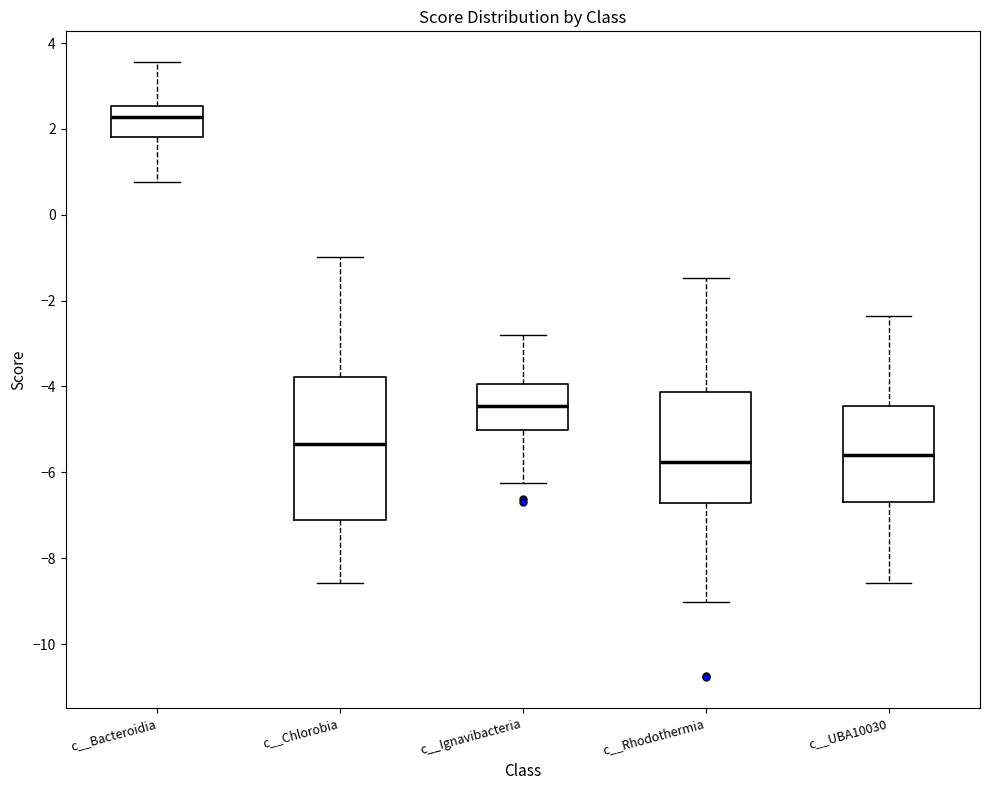

Reading left to right, transcribe this box plot: for each box, give where its median line is, the range the box spans, and where its two whiskers end, as read against the y-axis. The values are not printed on the chart, so give them approximately, as read against the axis.

c__Bacteroidia: median 2.2, box 1.8 to 2.6, whiskers 0.8 to 3.6
c__Chlorobia: median -5.4, box -7.2 to -3.8, whiskers -8.6 to -1.0
c__Ignavibacteria: median -4.4, box -5.0 to -4.0, whiskers -6.2 to -2.8
c__Rhodothermia: median -5.8, box -6.8 to -4.2, whiskers -9.0 to -1.4
c__UBA10030: median -5.6, box -6.6 to -4.4, whiskers -8.6 to -2.4